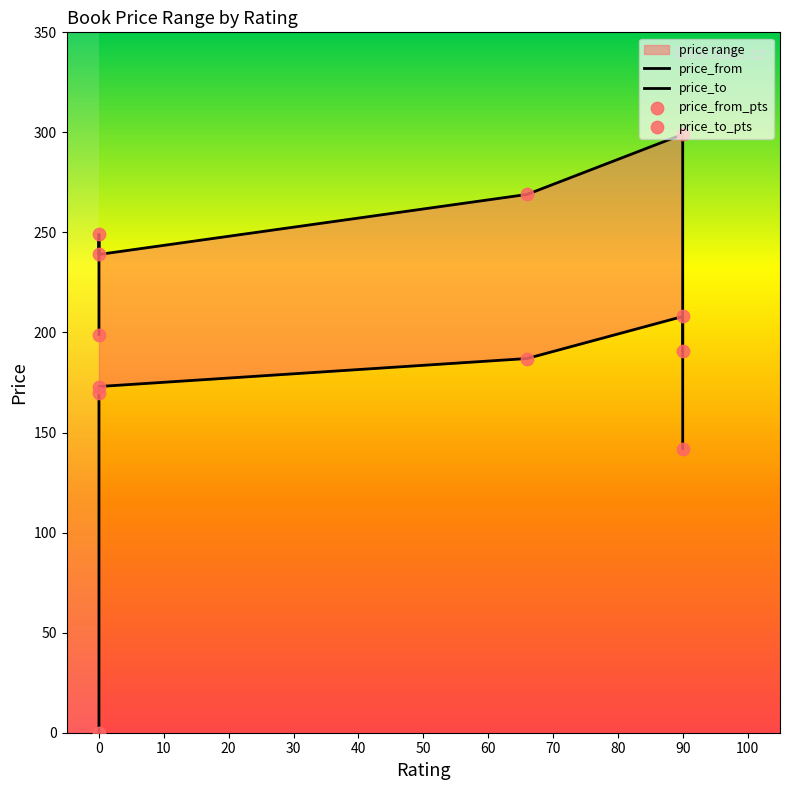

What is the total value across all series at 0?

398